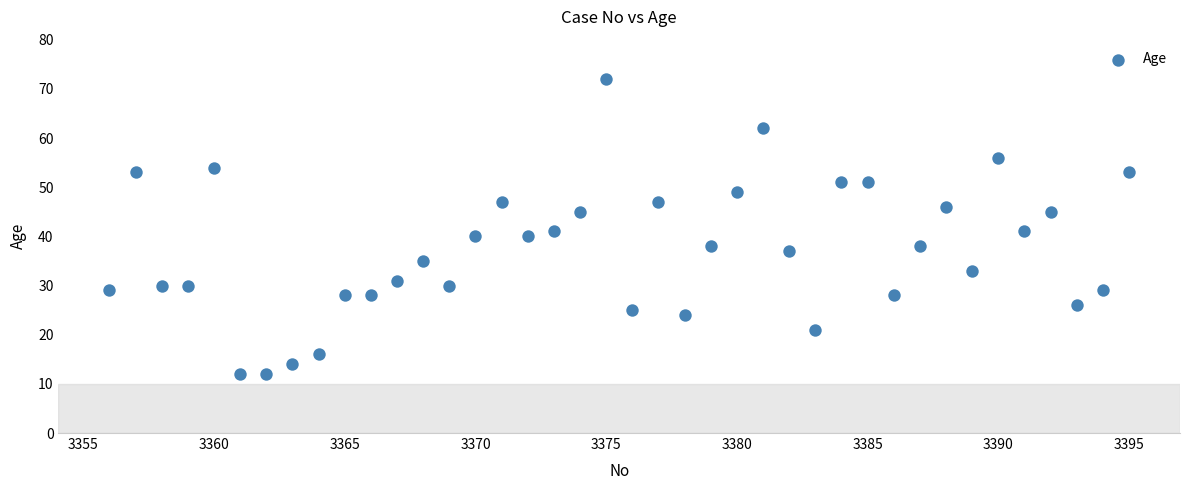

What is the range of Y values (max minus min)?

60